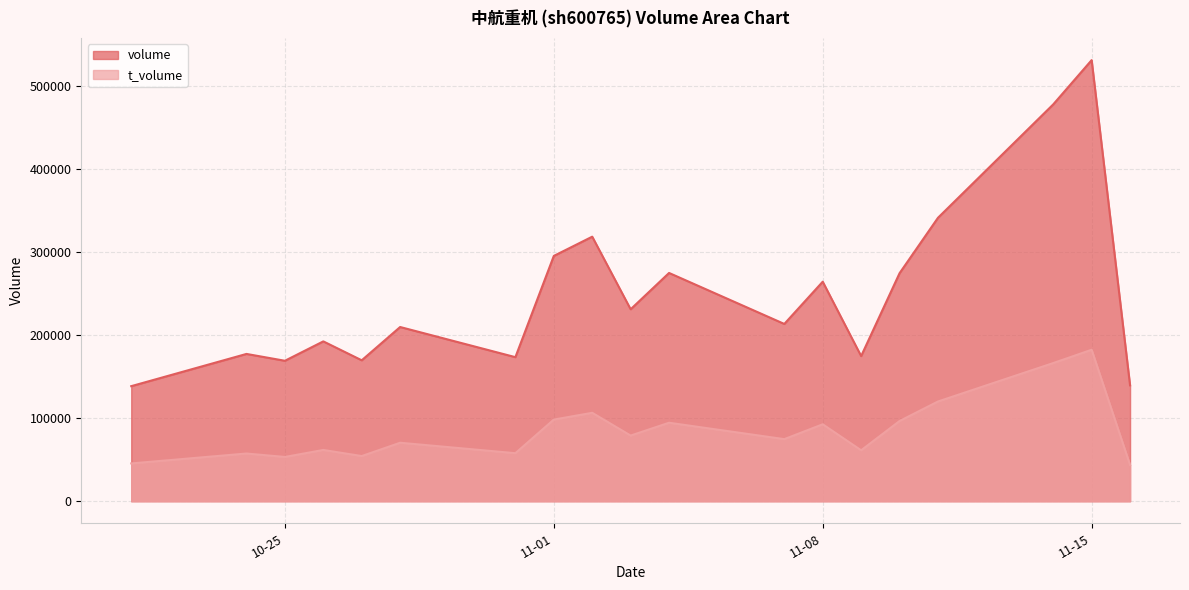

Which series has the largest range (max minus min)?

volume